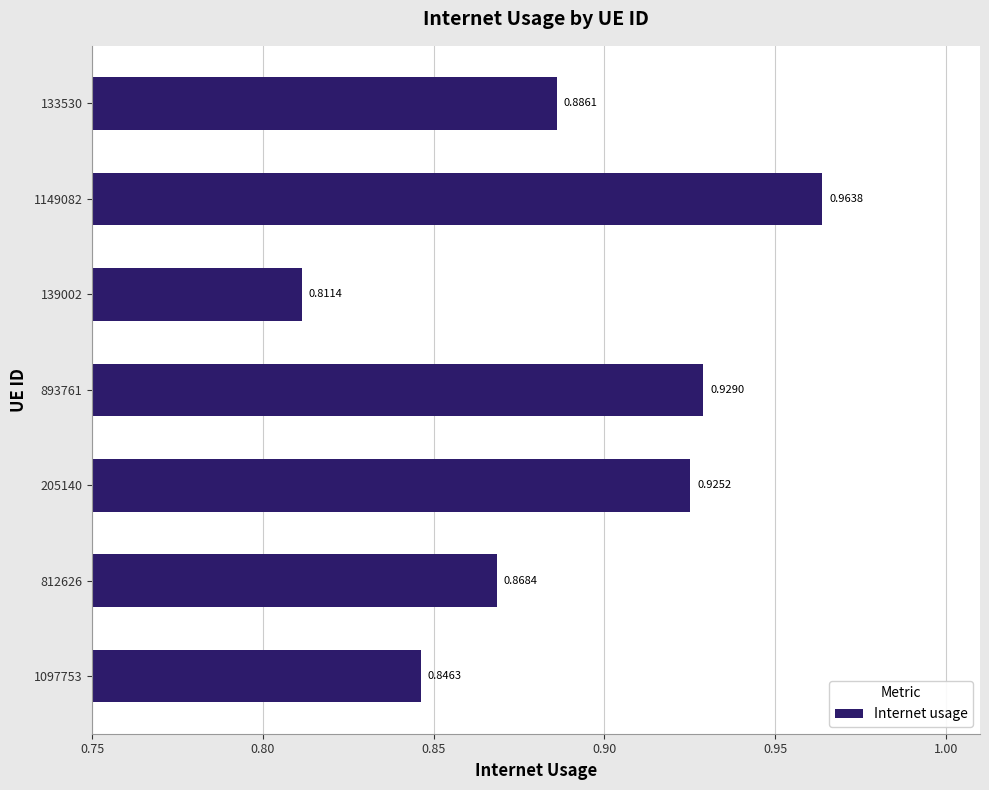

Rank the categories by value from lowest to highest.

139002, 1097753, 812626, 133530, 205140, 893761, 1149082